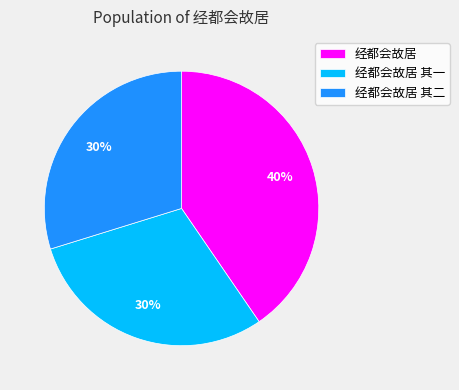

To the nearest percent, what is the combined percentage of 经都会故居 其二 and 经都会故居 其一?

60%